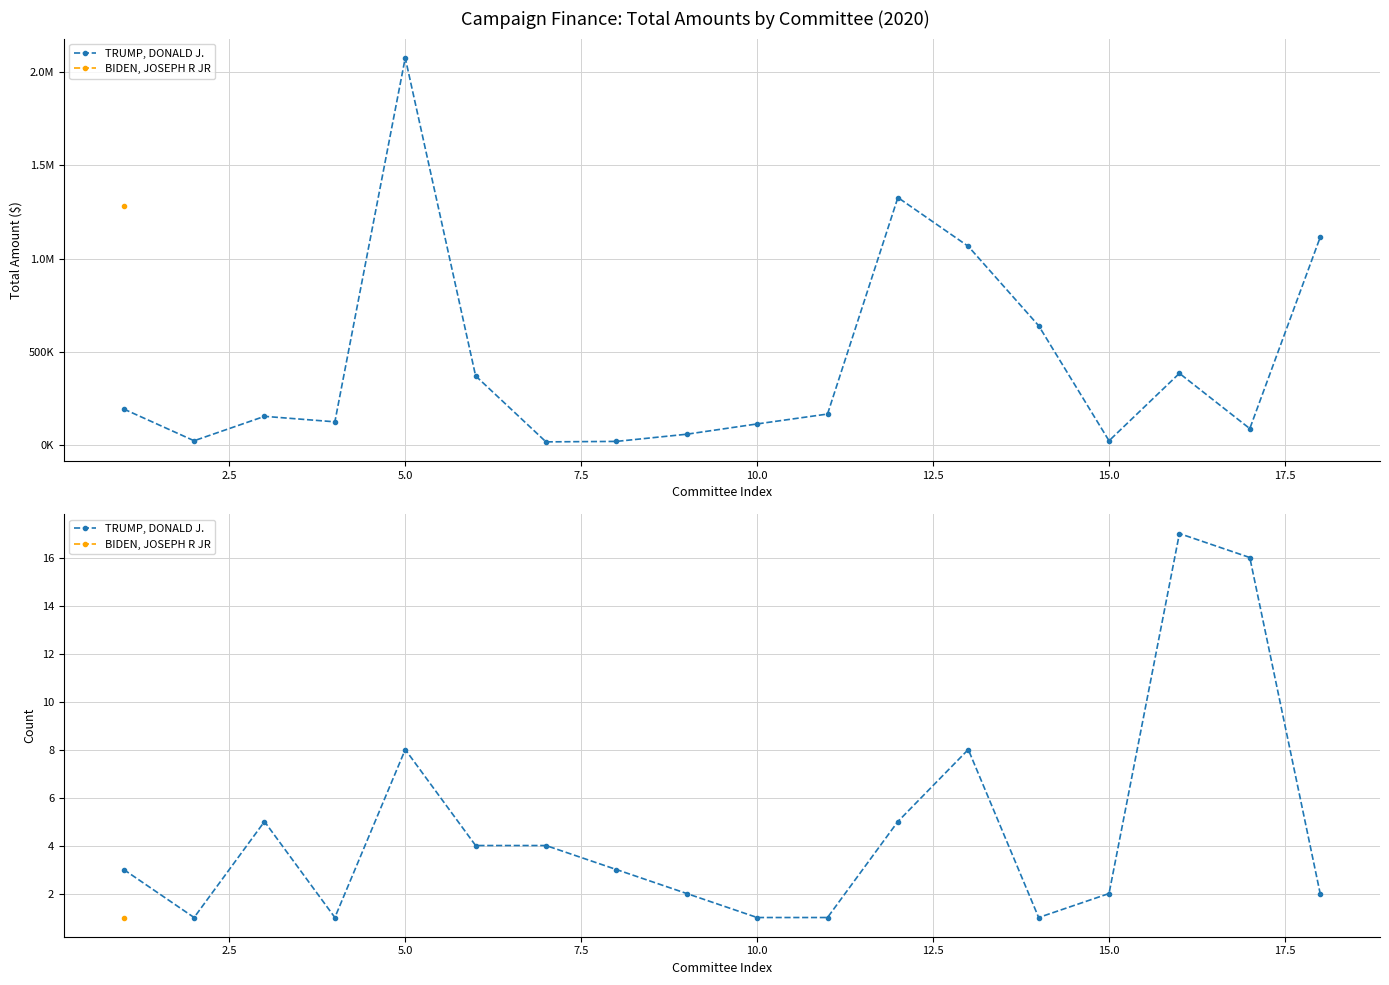

What is the difference between the second highest and second lowest values?

15